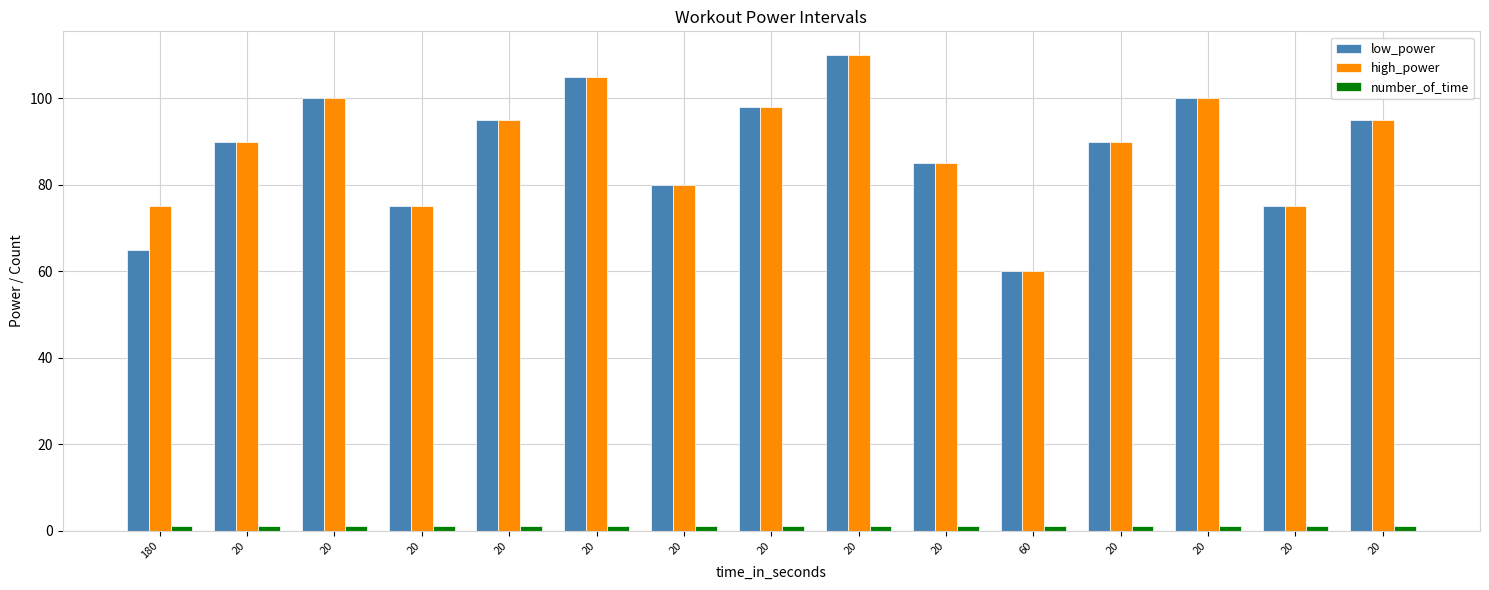

At which category is the sum across all series the highest?

20